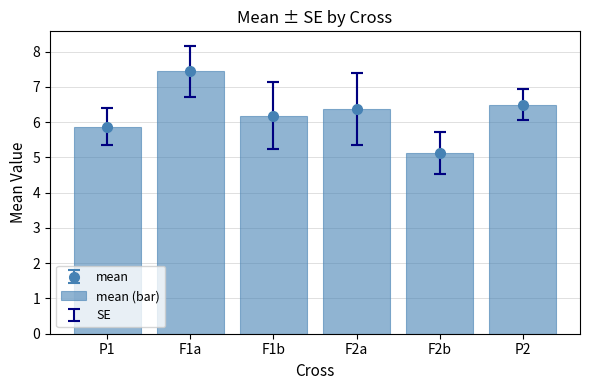

Read the value at F2b.

5.1